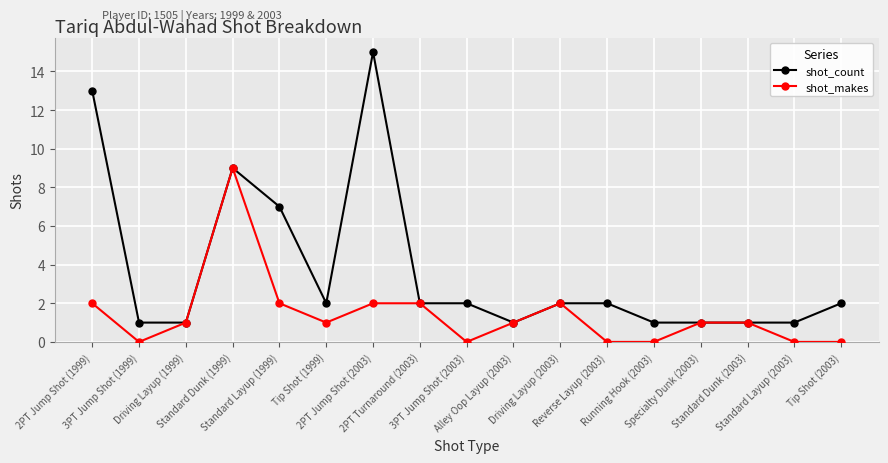

What is the highest value of the shot_makes series?

9